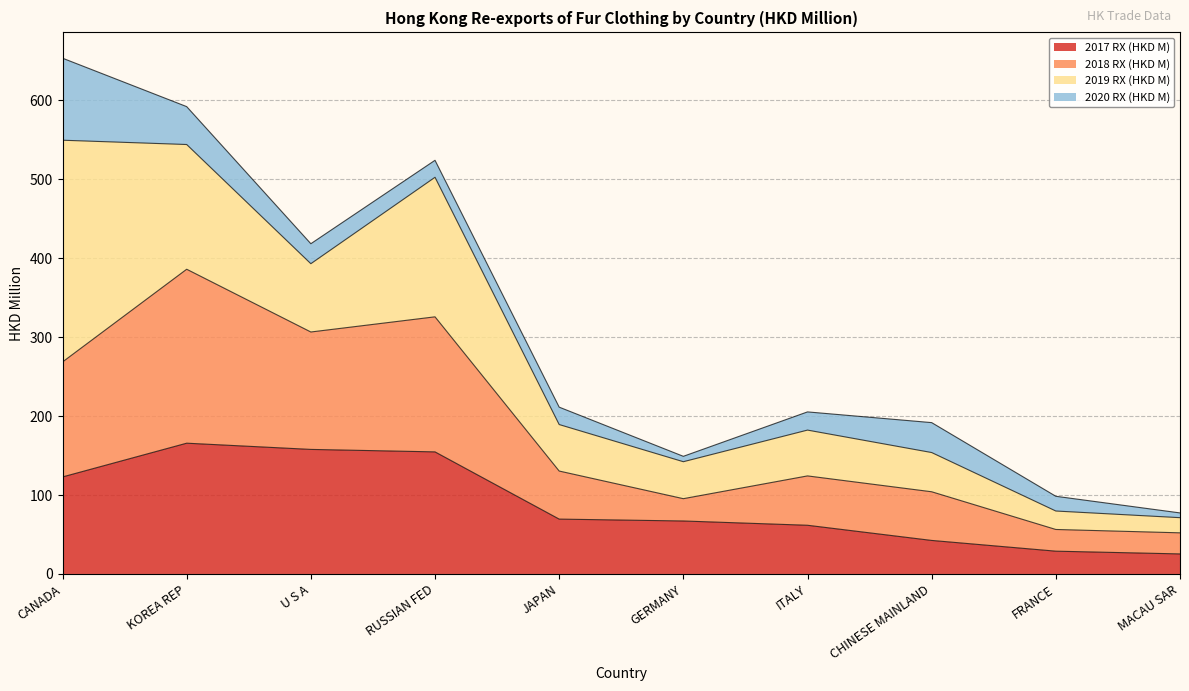

What is the total value across all series at RUSSIAN FED?

524.2